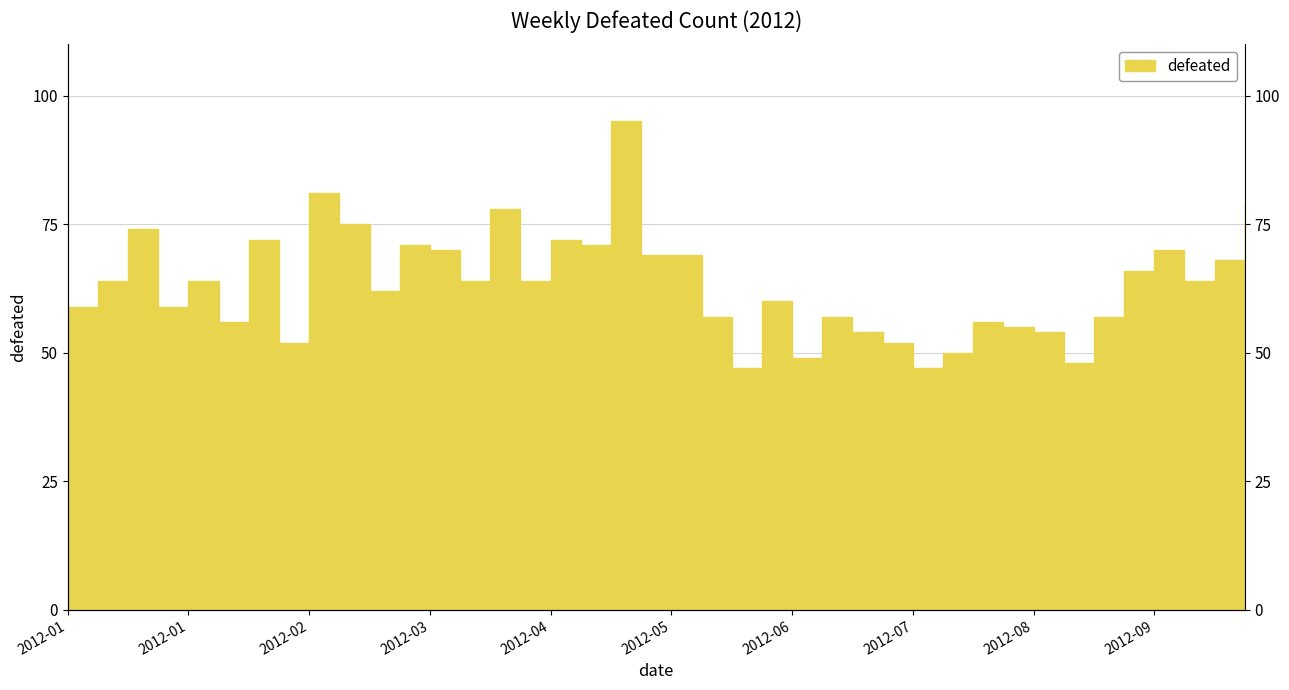

How many categories are shown in the chart?

40